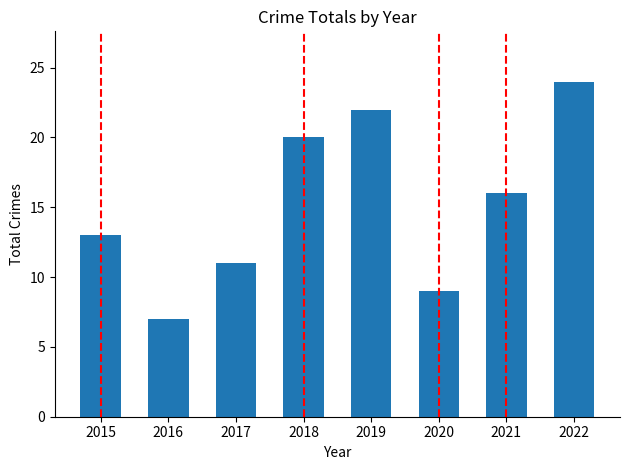

Does the chart contain stacked bars?

No